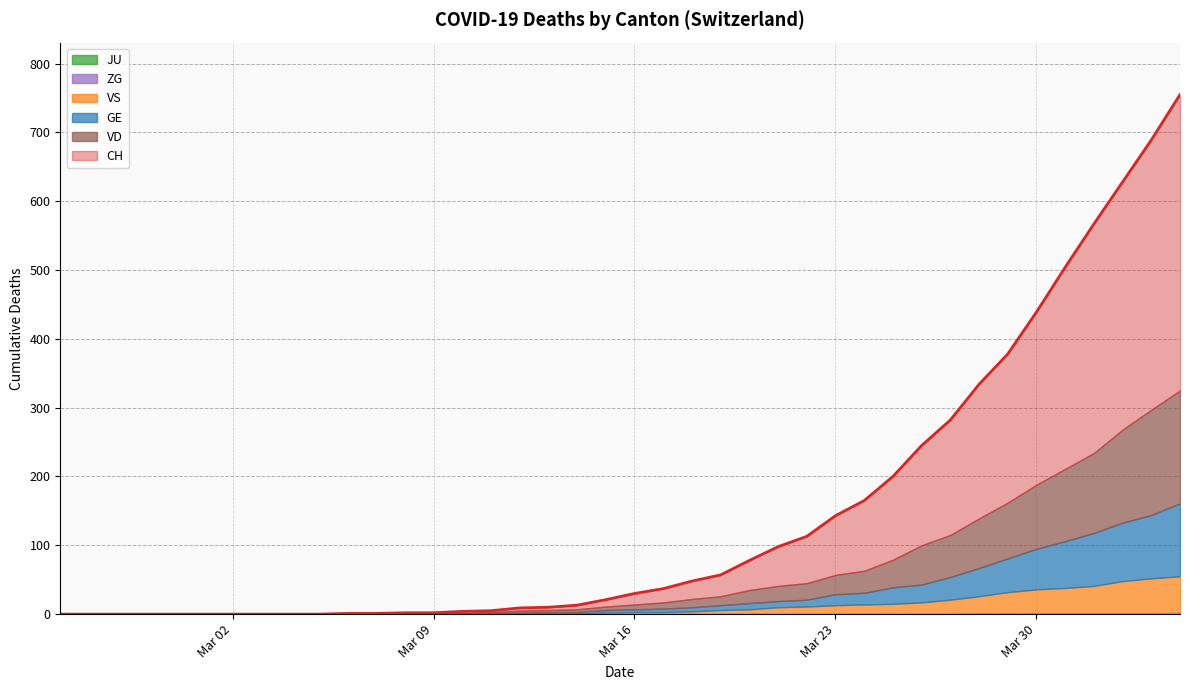

Between 30 and 22, which is larger?

30